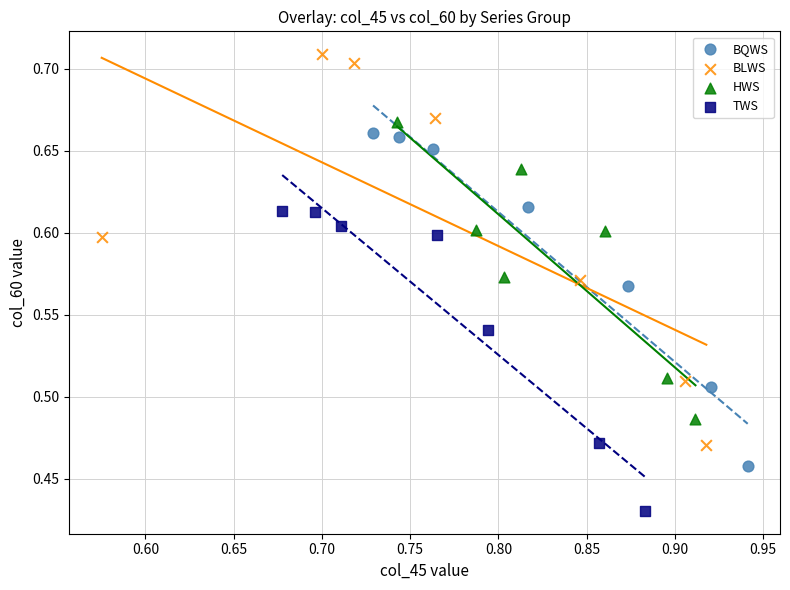

Which series reaches the maximum Y coordinate?

BLWS